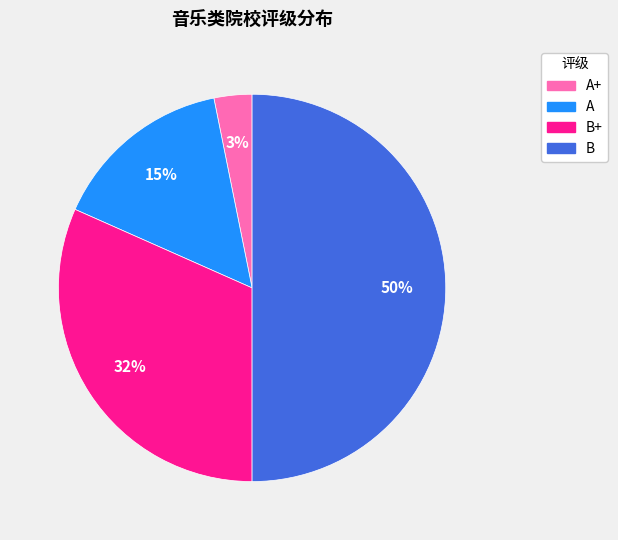

Count the number of slices in the pie.

4